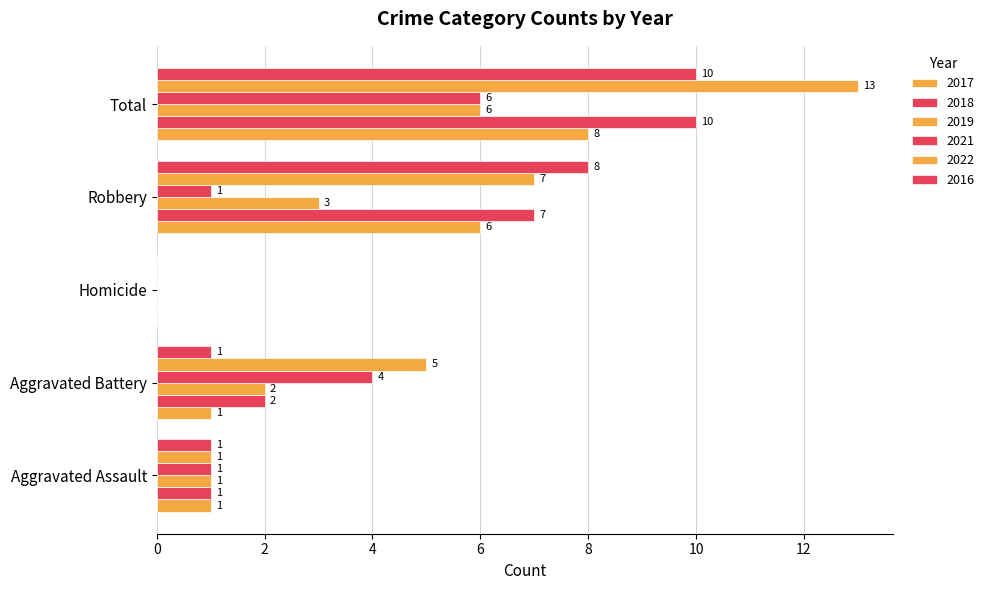

What is the difference between the maximum and minimum values in the 2019 series?

6